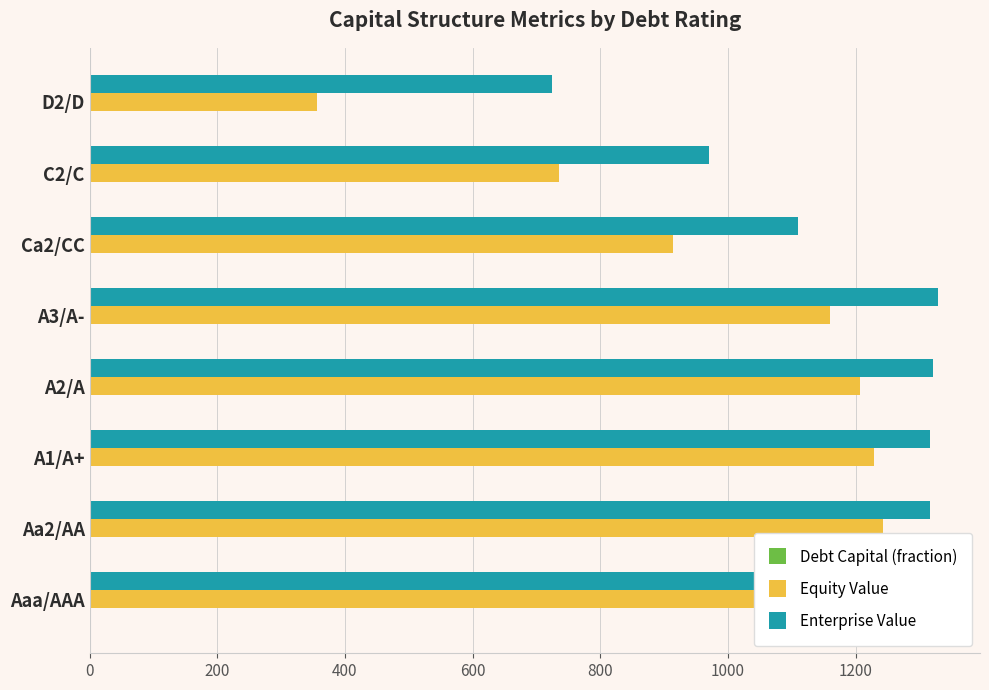

What is the value of the Equity Value bar at the 4th from the left?

1206.4